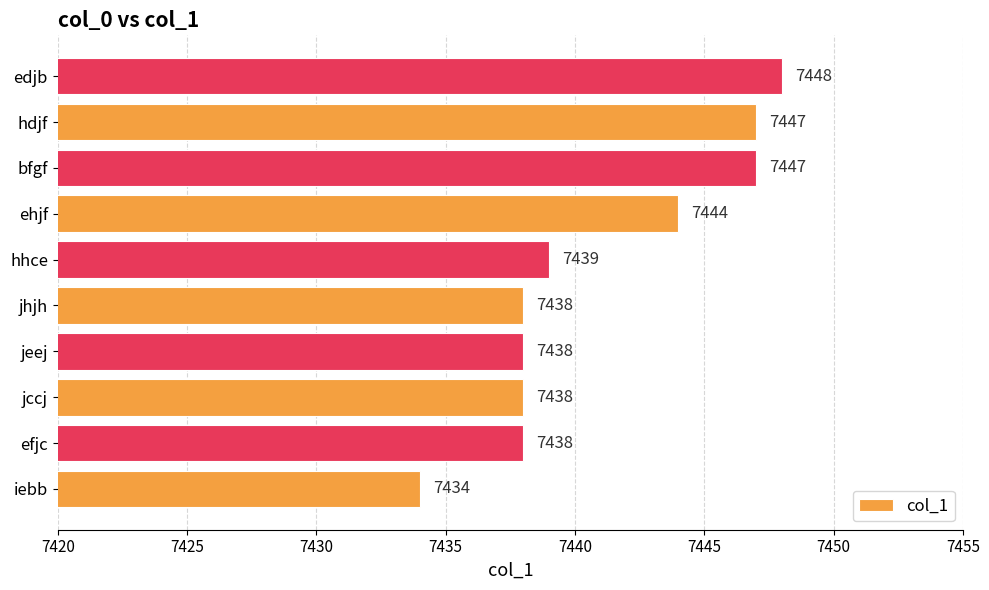

What is the sum of the values at ehjf and iebb?

14878